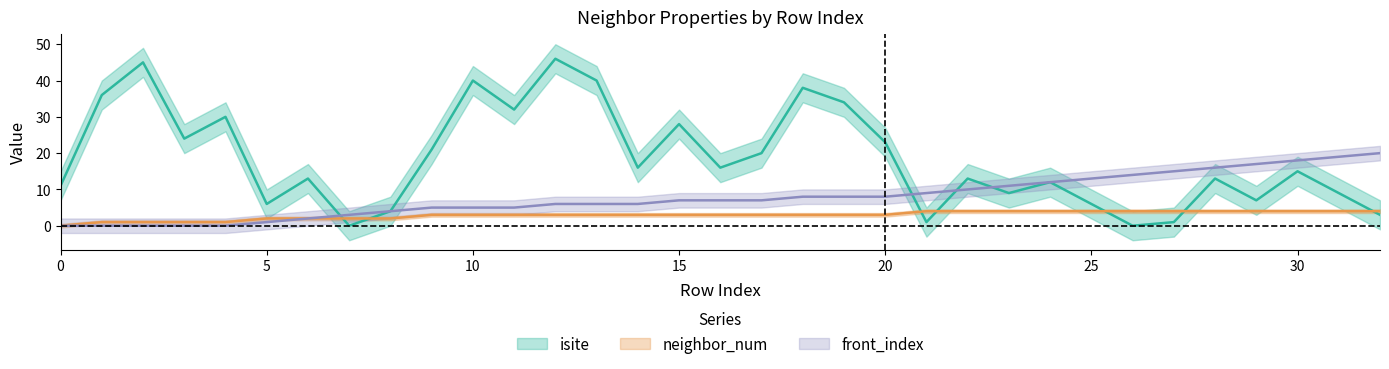

Between which two adjacent categories do isite and front_index first intersect?

6 and 7